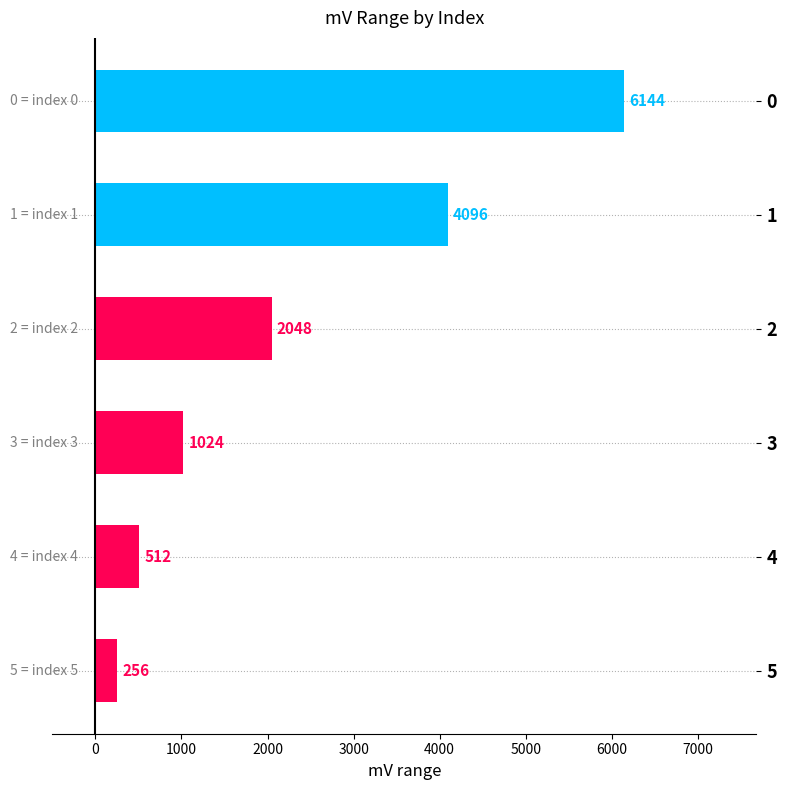

What is the value of the 3rd bar from the top?

2048